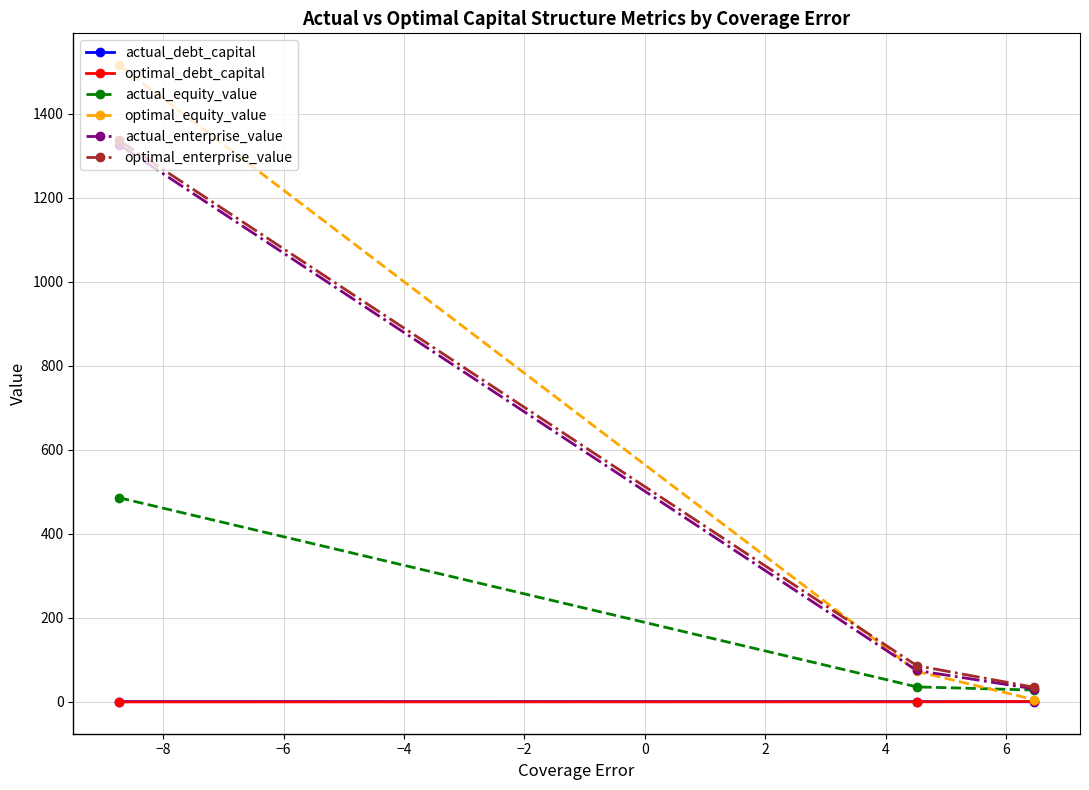

What is the highest value of the optimal_debt_capital series?

1.0